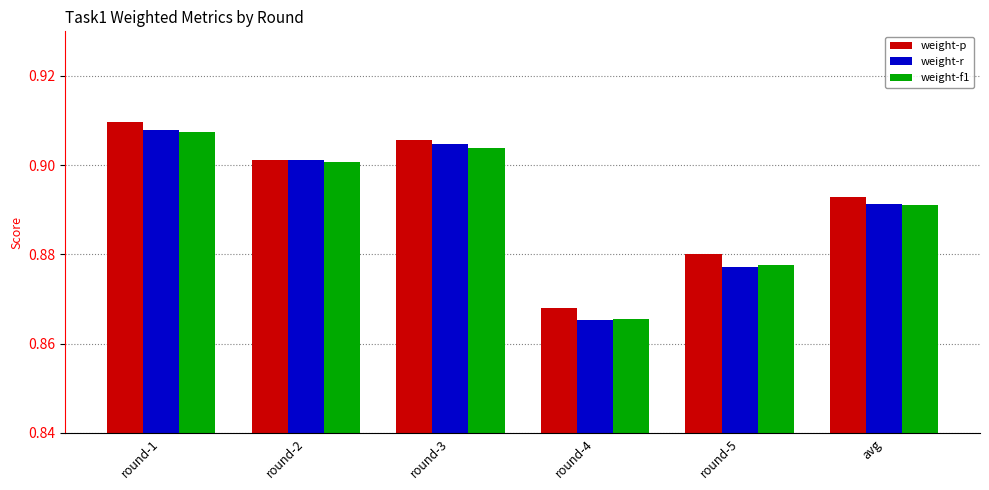

At which category does the chart reach its minimum across all series?

round-4